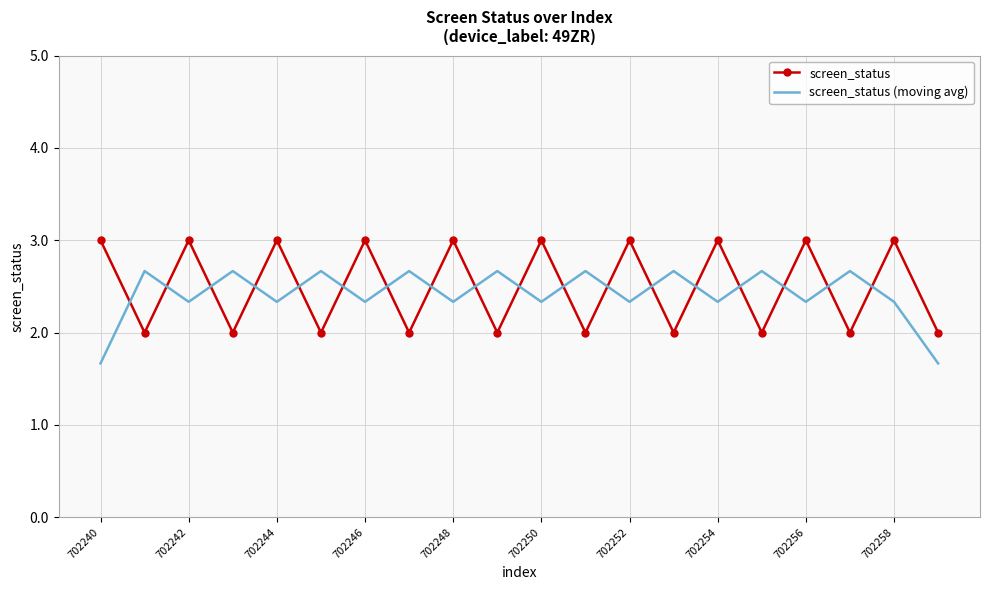

True or false: screen_status has more than 2 points higher than both neighbors.

True